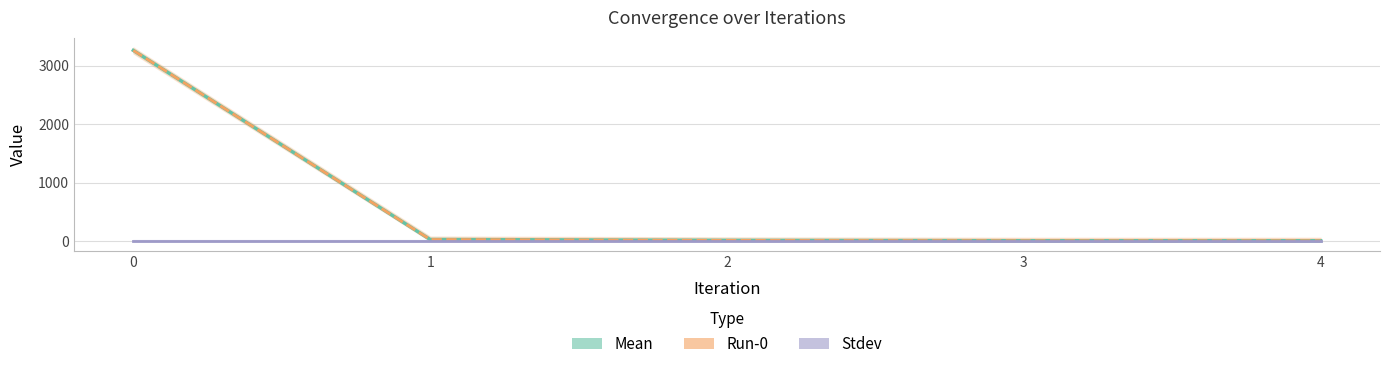

Between 1 and 3, which series saw the biggest shift?

Mean